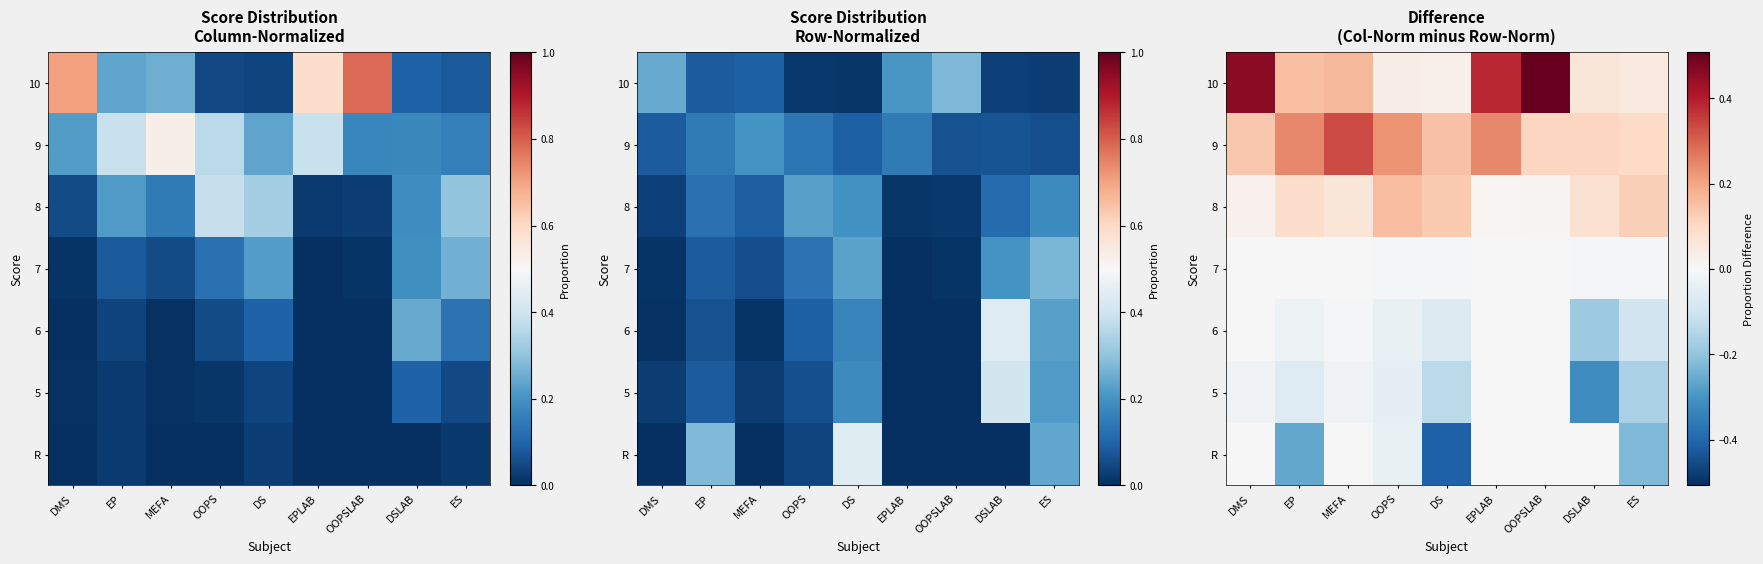

The 10 series shows 0.0 at DSLAB. True or false?

False